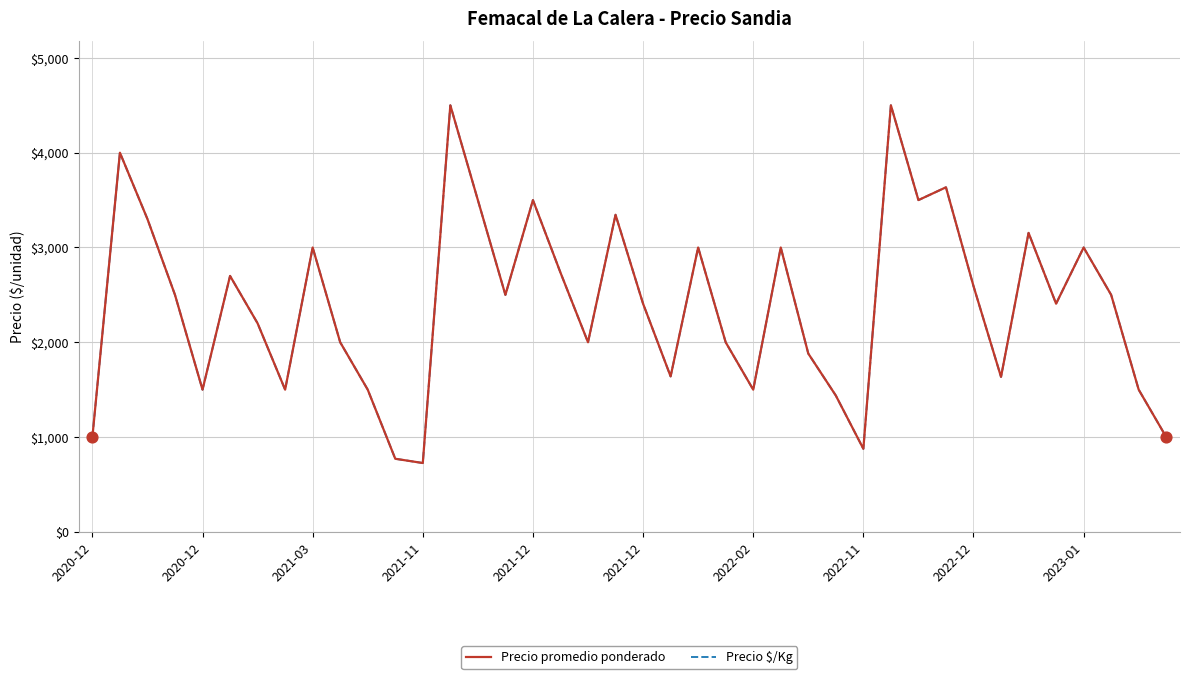

At which category is the sum across all series the highest?

13